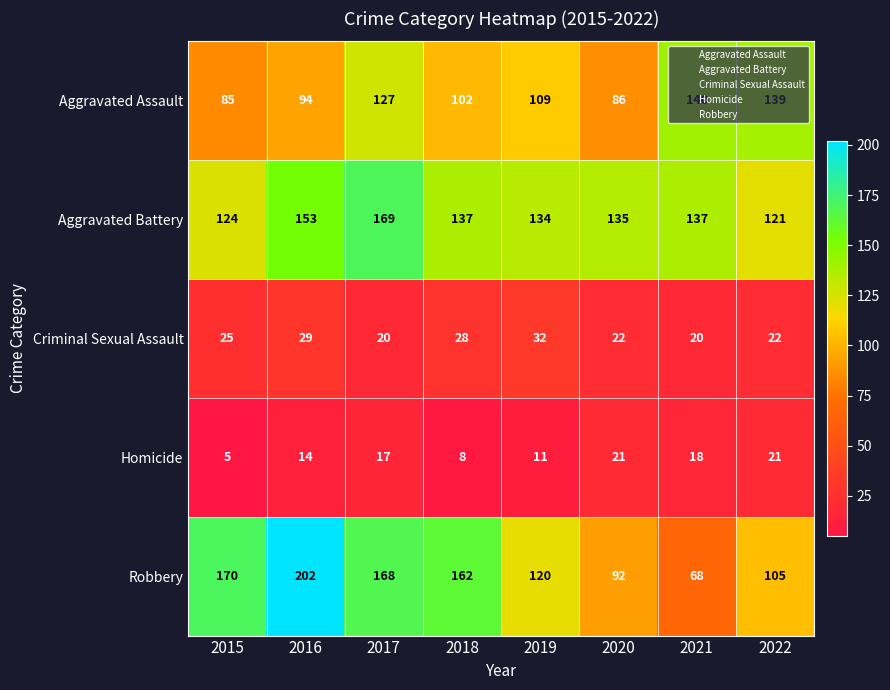

What is the smallest value displayed?

5